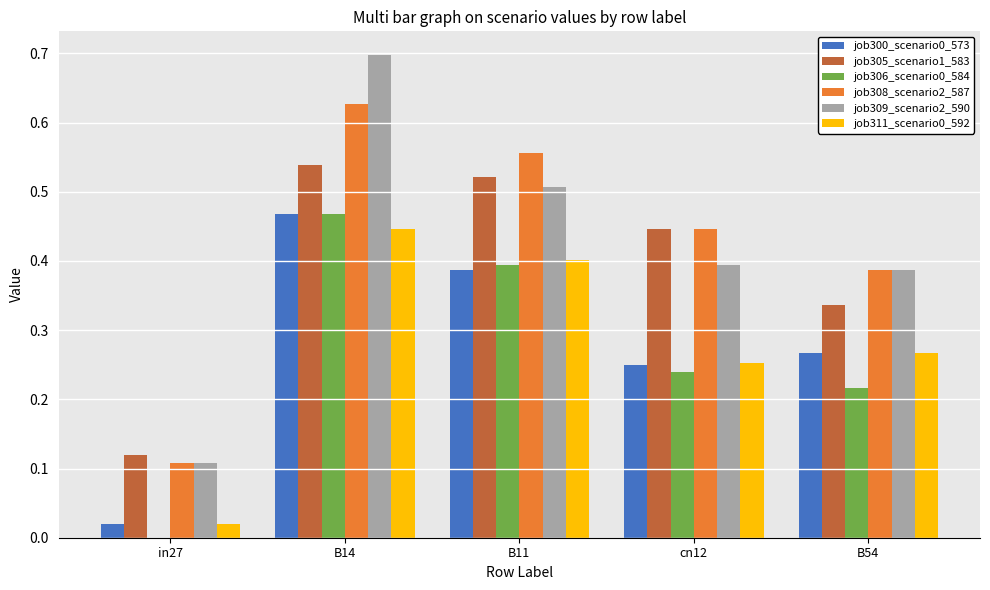

What is the maximum value shown in the chart?

0.7